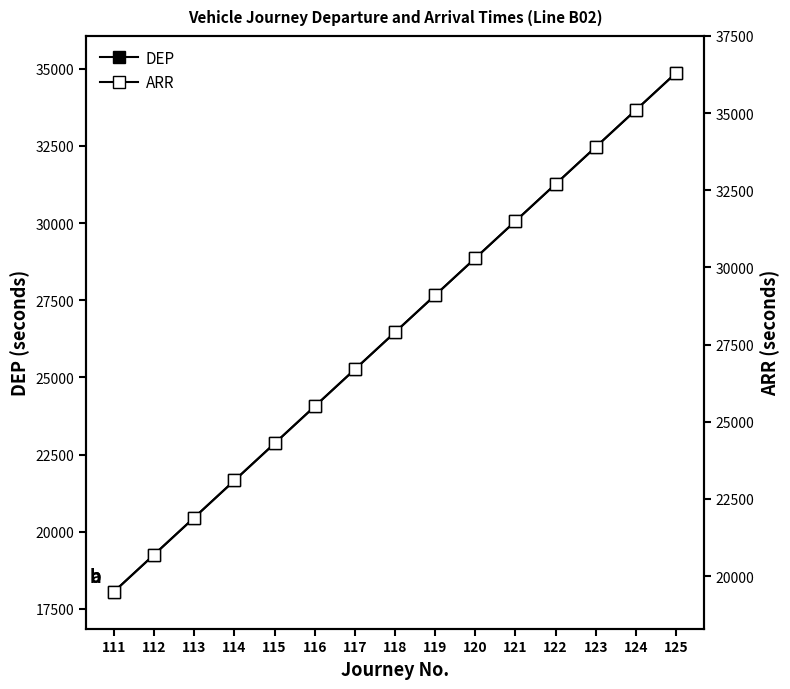

True or false: ARR has a value of 32700 at 122.

True